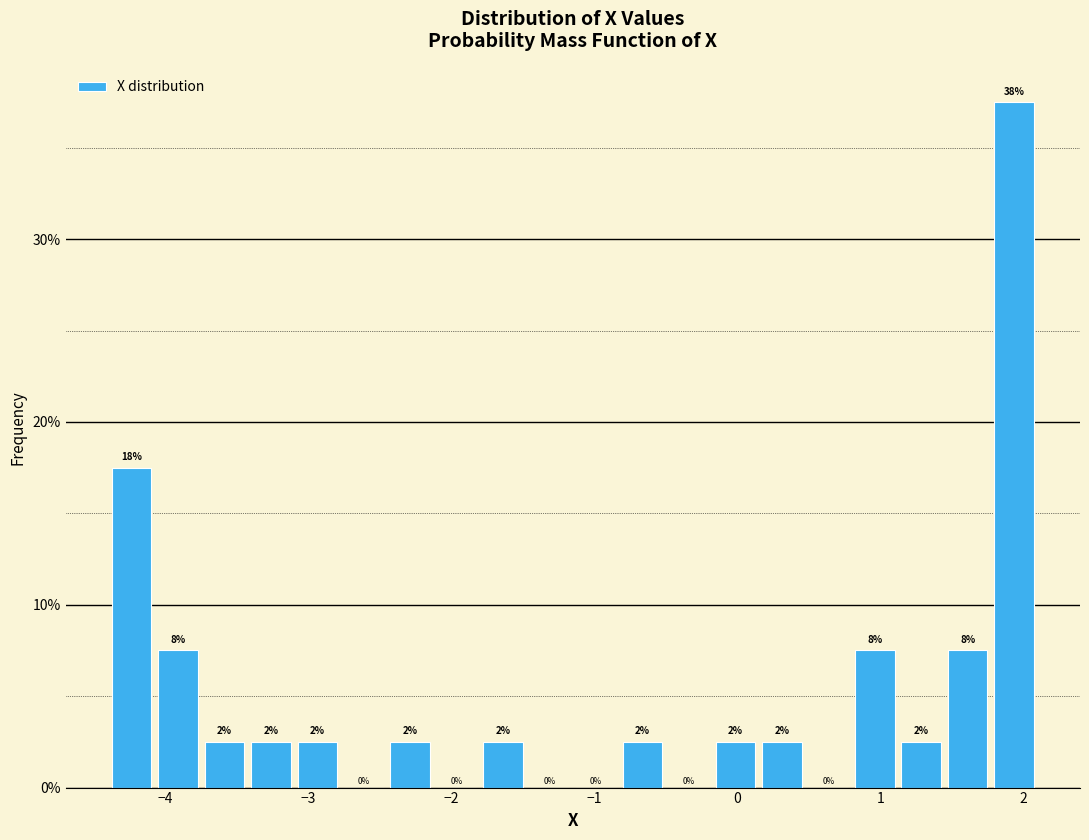

Read against the x-axis, roughly where is the centre of the tallest bar?

1.9